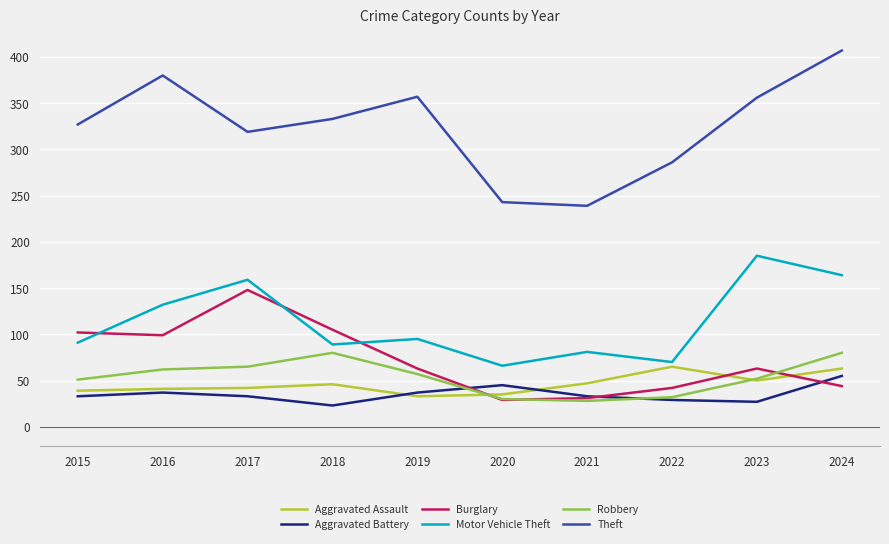

At how many categories does at least one series exceed 39?

10